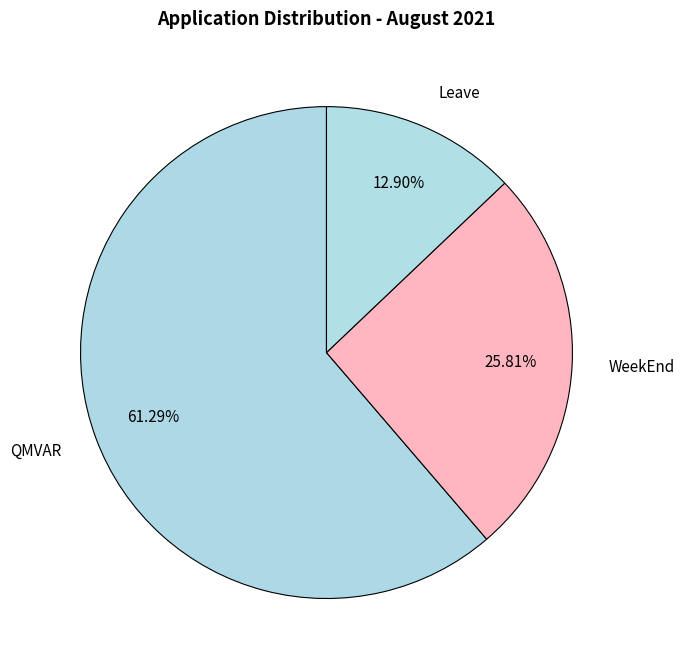

To the nearest percent, what percentage of the pie is Leave?

13%